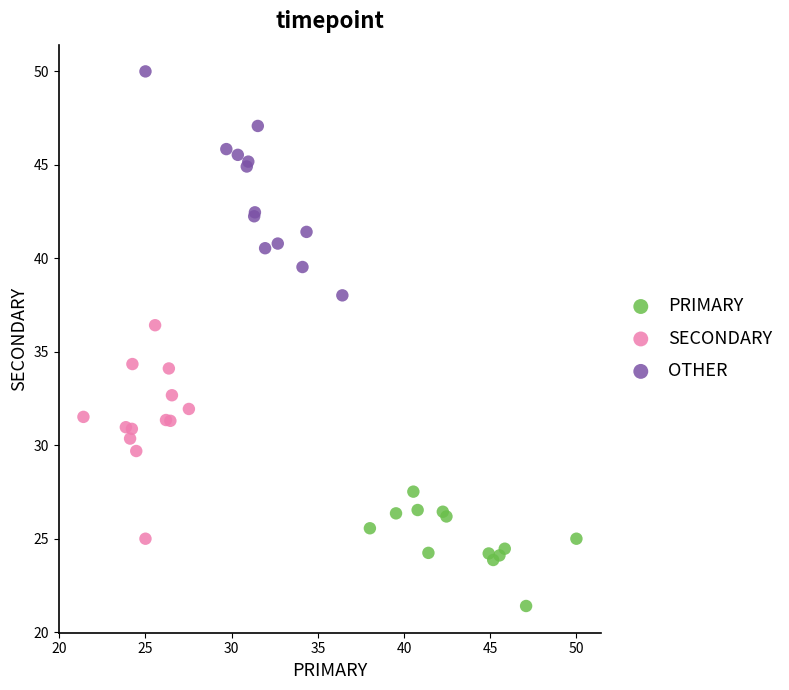

Which series reaches the maximum Y coordinate?

OTHER